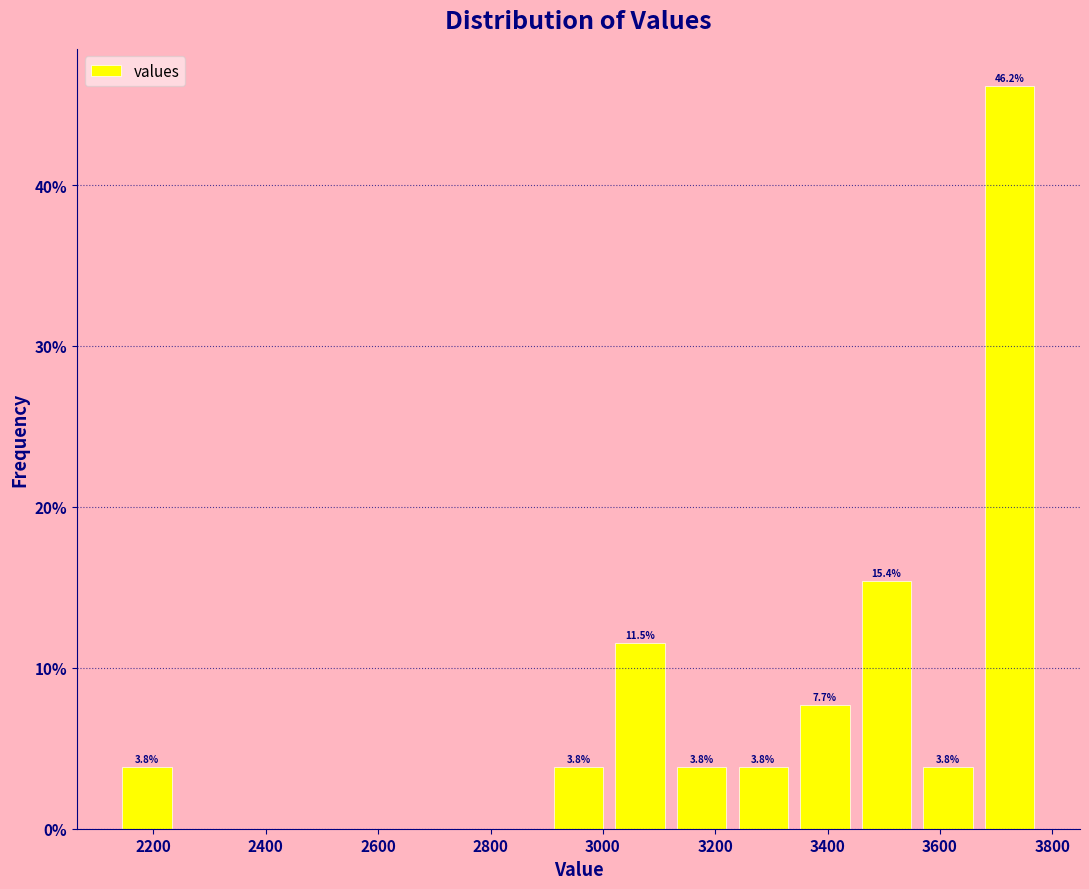

Which range on the x-axis has the tallest bar?

3680 to 3800